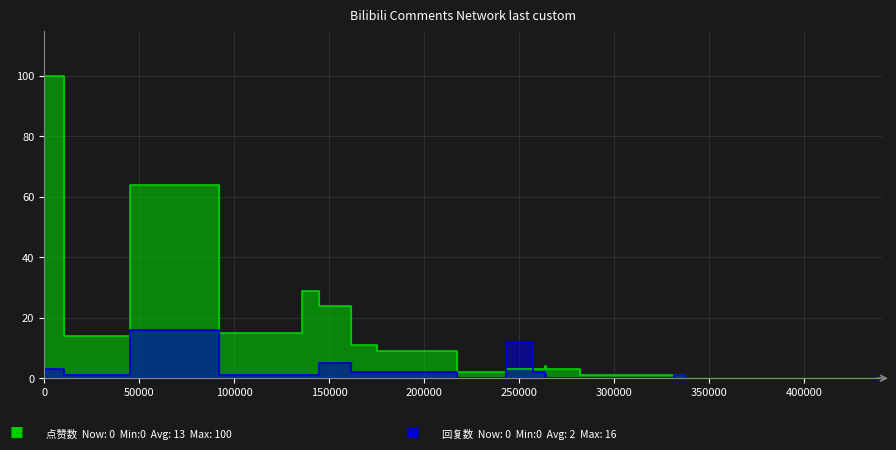

What is the value of the 点赞数 point at the 3rd from the left?

64